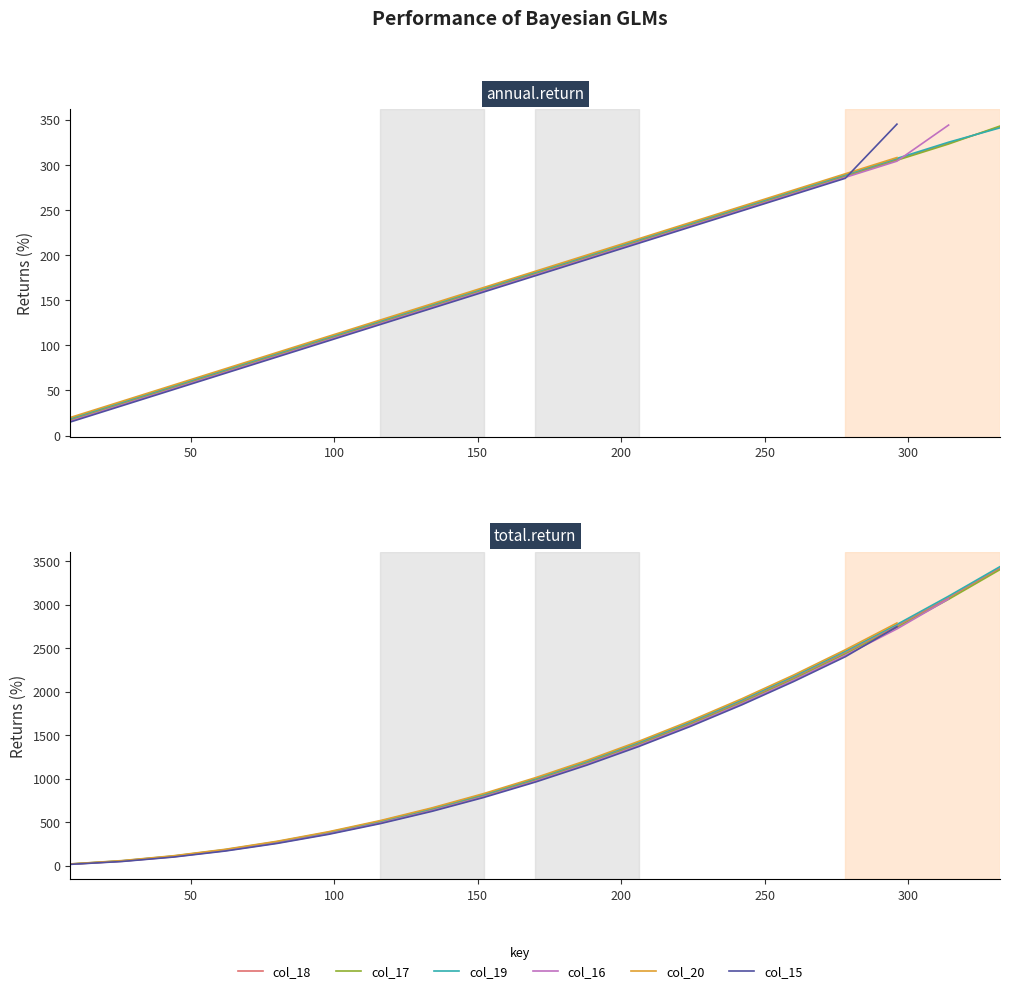

Which series has the largest total across all categories?

col_19